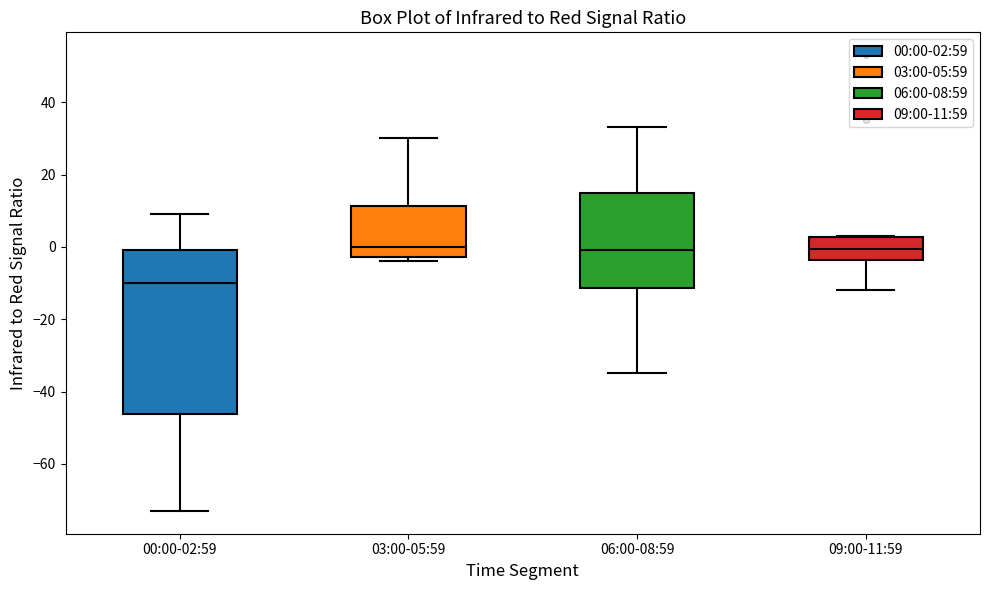

Reading left to right, read every box against the y-axis: the position of its median line, the range the box covers, and the ends of its whiskers. The values are not printed on the chart, so give them approximately, as read against the axis.

00:00-02:59: median -10, box -46 to 0, whiskers -72 to 10
03:00-05:59: median 0, box -2 to 12, whiskers -4 to 30
06:00-08:59: median 0, box -12 to 14, whiskers -34 to 34
09:00-11:59: median 0, box -4 to 2, whiskers -12 to 4